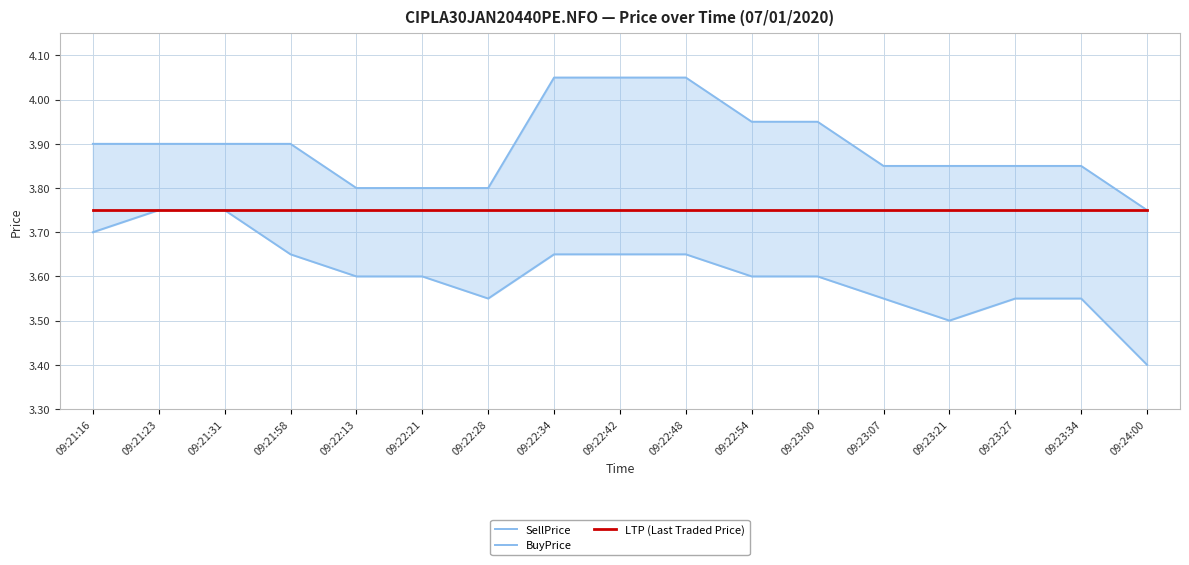

What position from the right is 09:22:13?

13